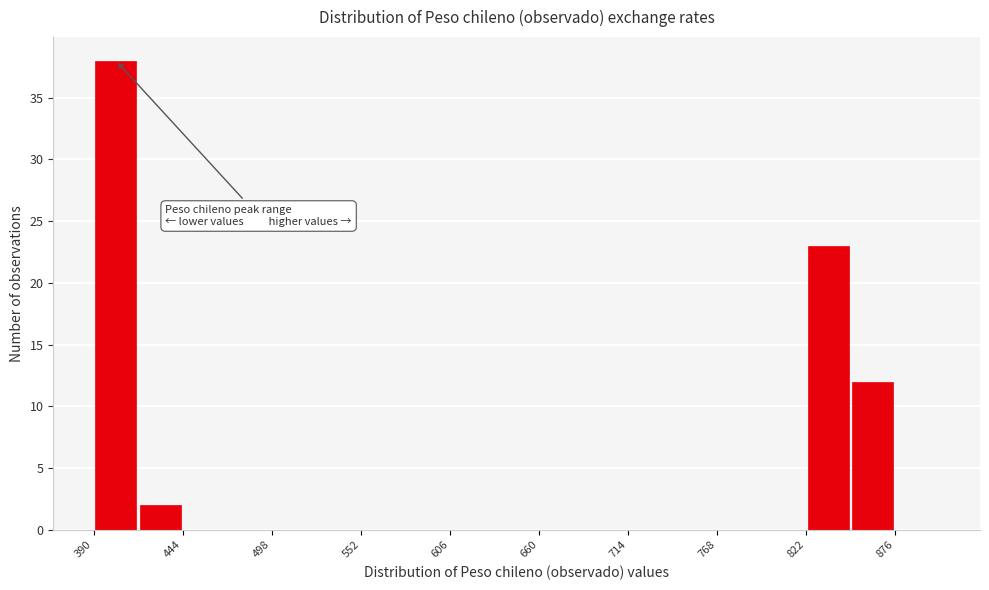

Around what value on the x-axis is the tallest bar? Give the approximate position of its centre, as read against the axis.

400